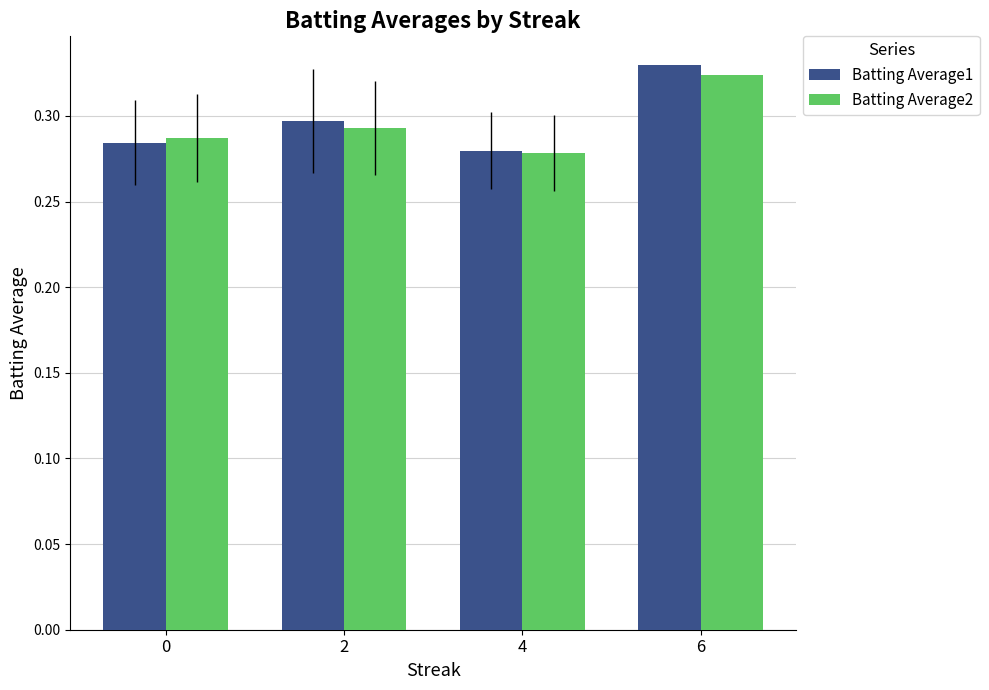

Count the Batting Average2 values in the range 0 to 1.

4